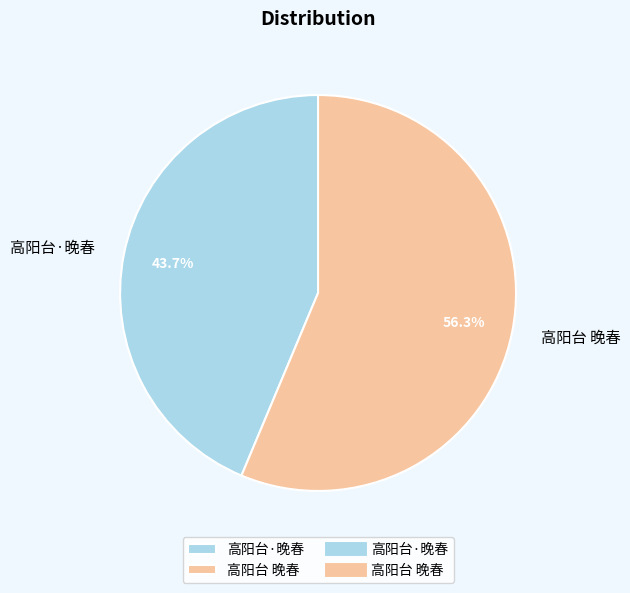

Rank the categories by value from highest to lowest.

高阳台 晚春, 高阳台·晚春